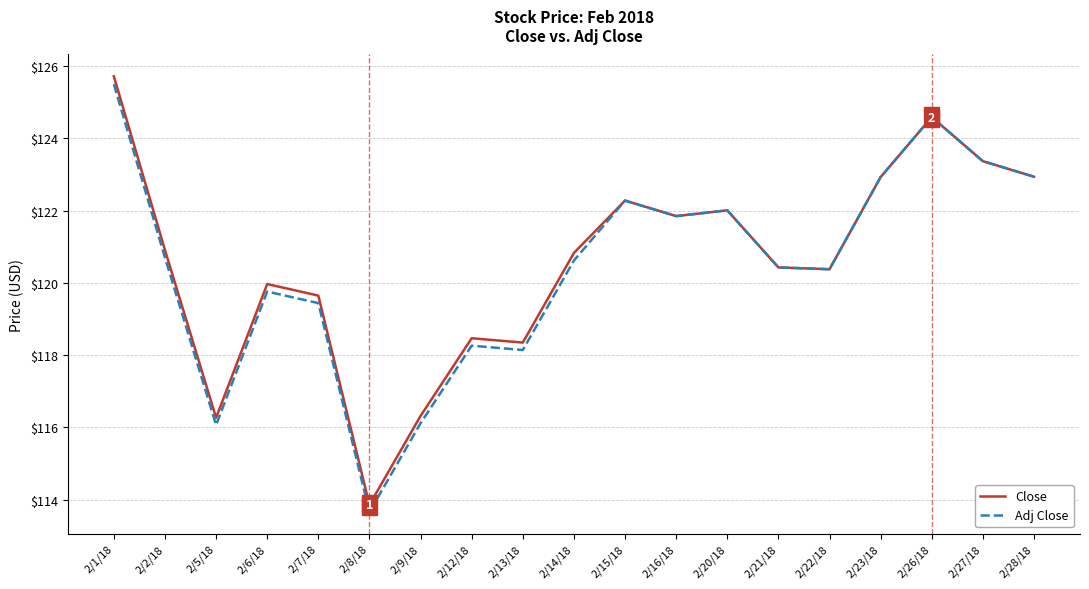

Between 2/2/18 and 2/20/18, which series saw the biggest shift?

Adj Close